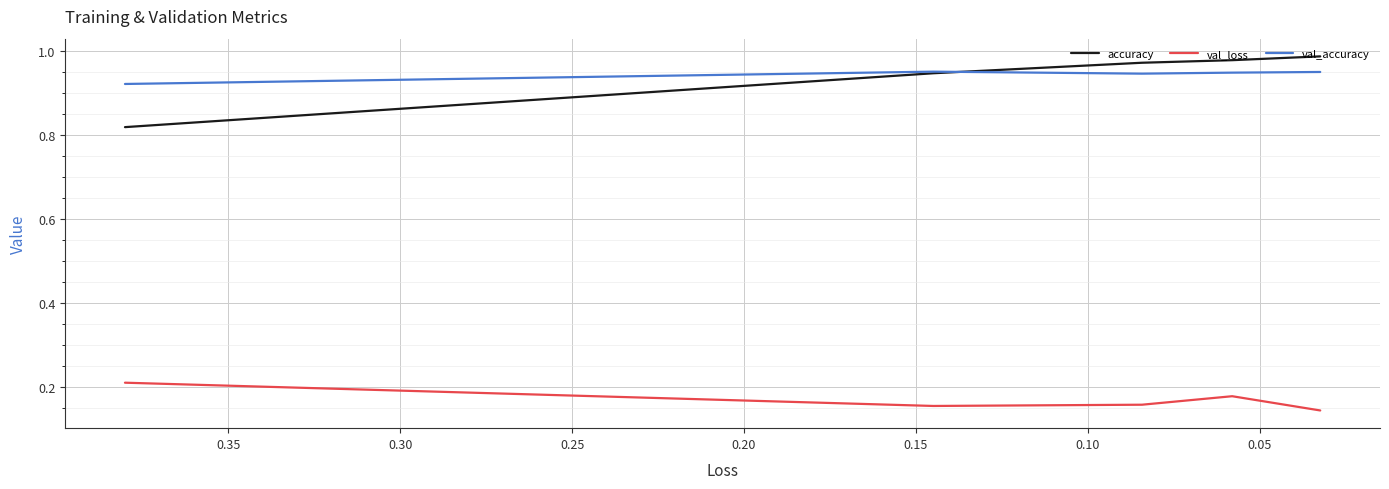

What is the difference between the highest and lowest values at 0.15?

0.8